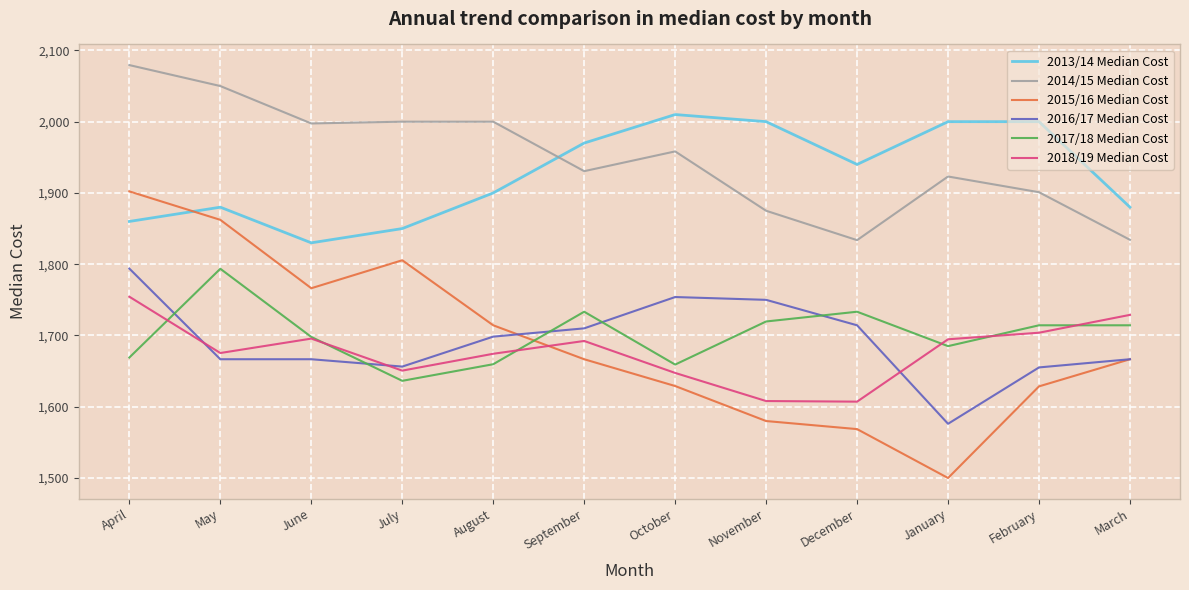

What is the sum of all 2018/19 Median Cost values?

20132.7